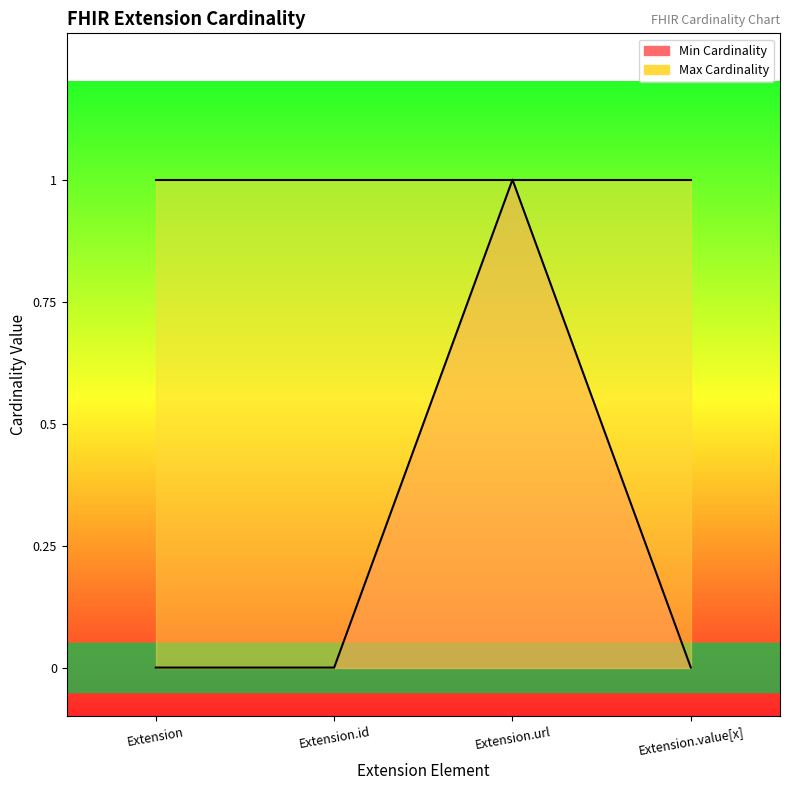

What is the change in value from Extension.id to Extension.url?

+1